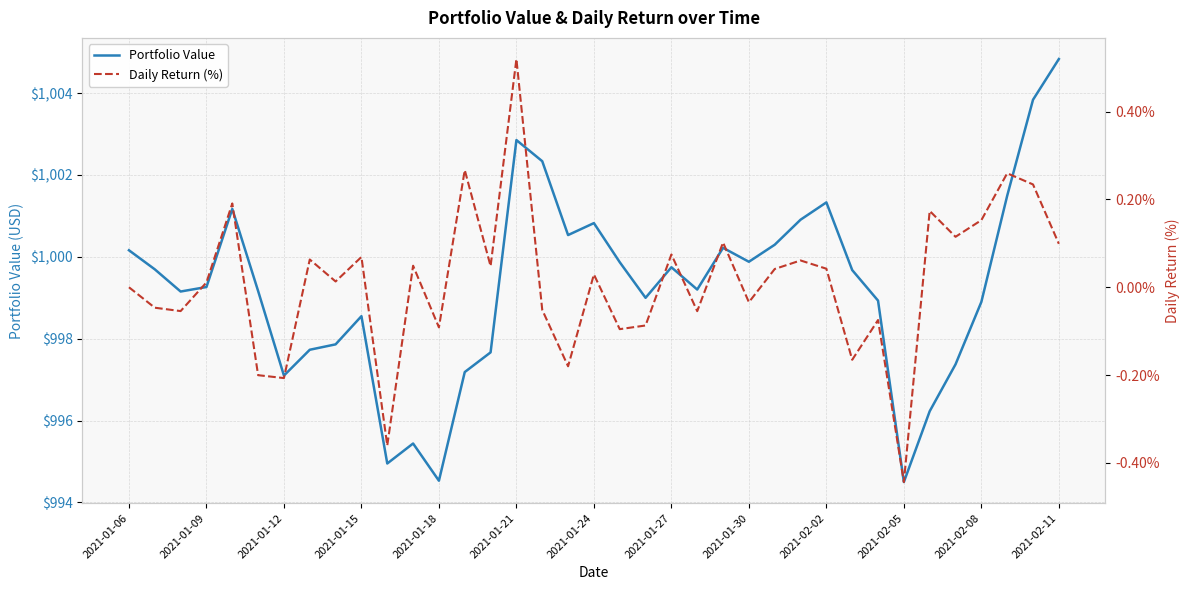

What are all the series names shown in the legend?

Portfolio Value, Daily Return (%)